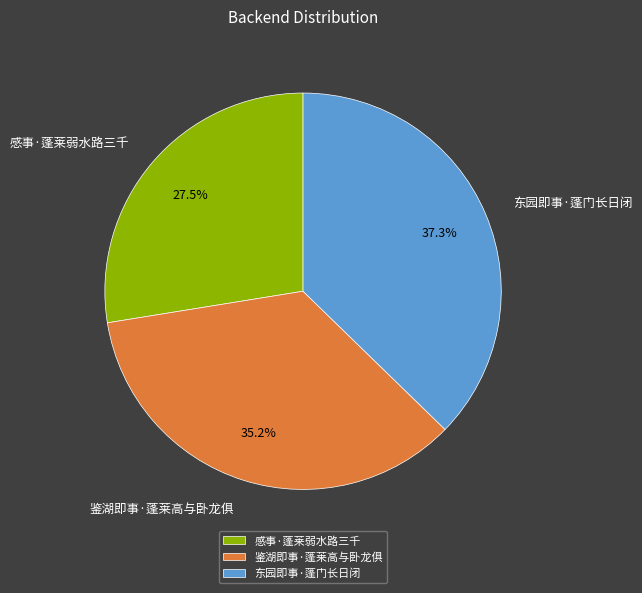

Count the number of slices in the pie.

3